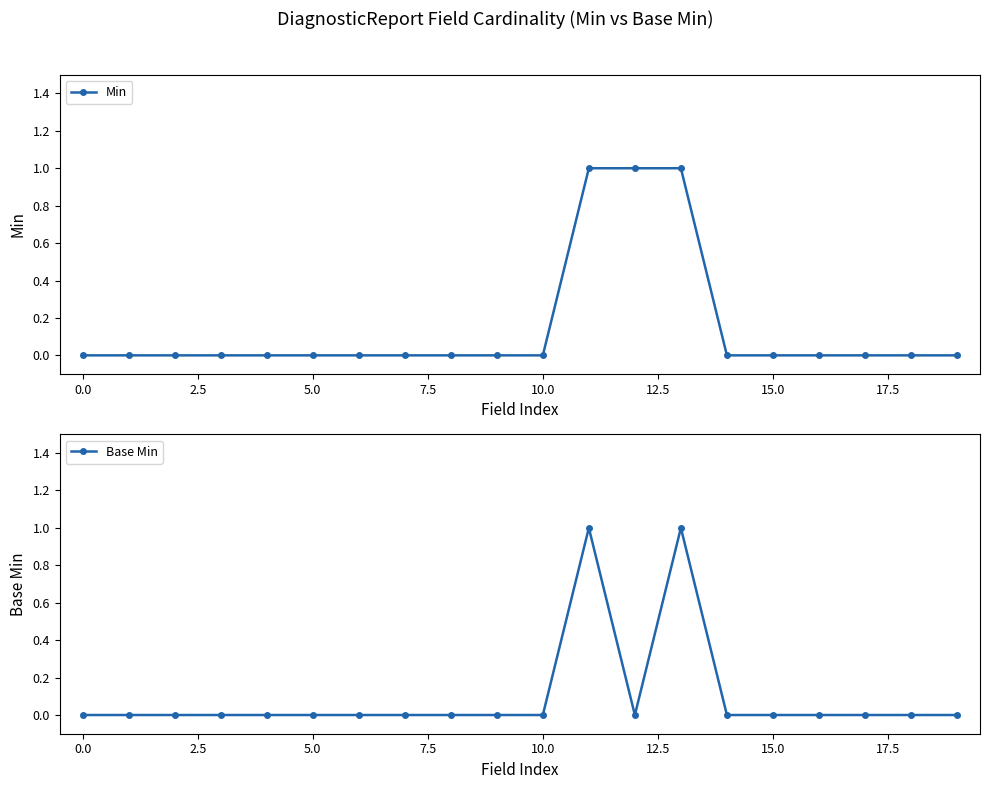

What is the difference between the second highest and second lowest values in the Base Min series?

1